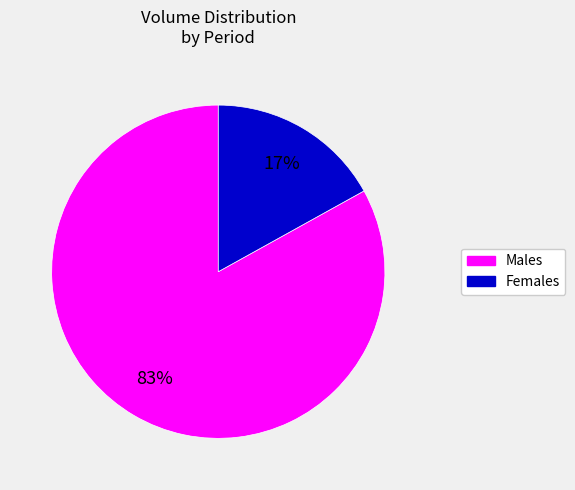

Does any single category account for the majority?

Yes